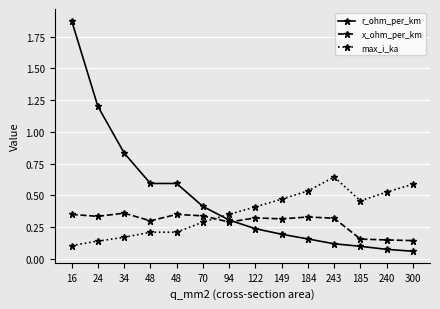

What is the approximate value of r_ohm_per_km at 16?

1.9